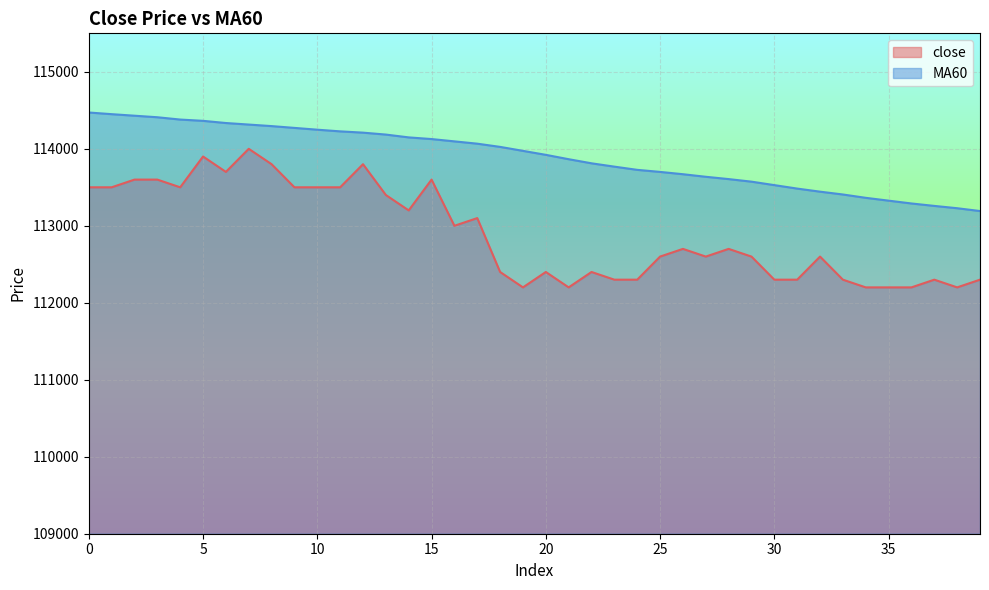

What value does the MA60 series have at 3?

114410.0